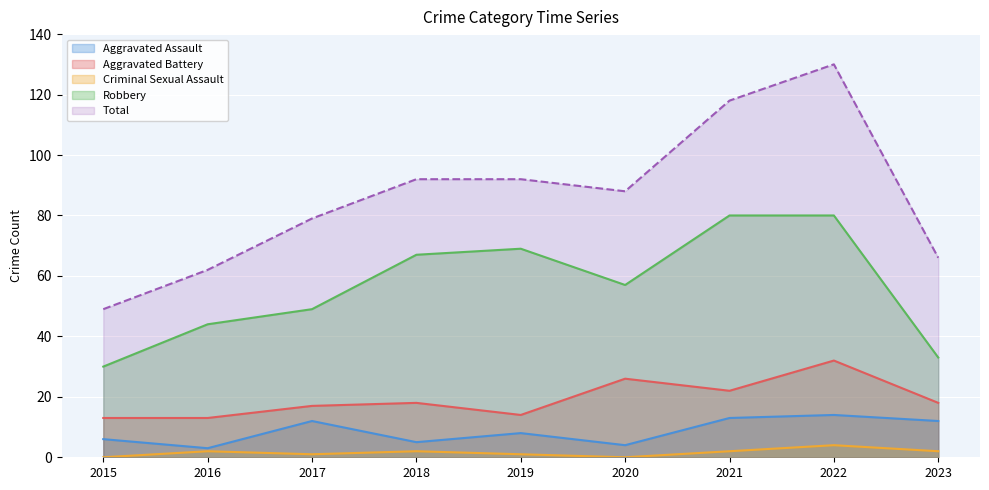

Which category has the lowest value in the Aggravated Battery series?

2015